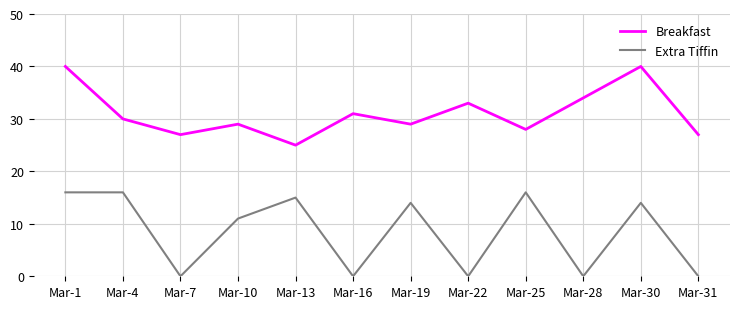

Reading right to left, transcribe all the data shown in this chart.

Breakfast: 27	40	34	28	33	29	31	25	29	27	30	40
Extra Tiffin: 0	14	0	16	0	14	0	15	11	0	16	16